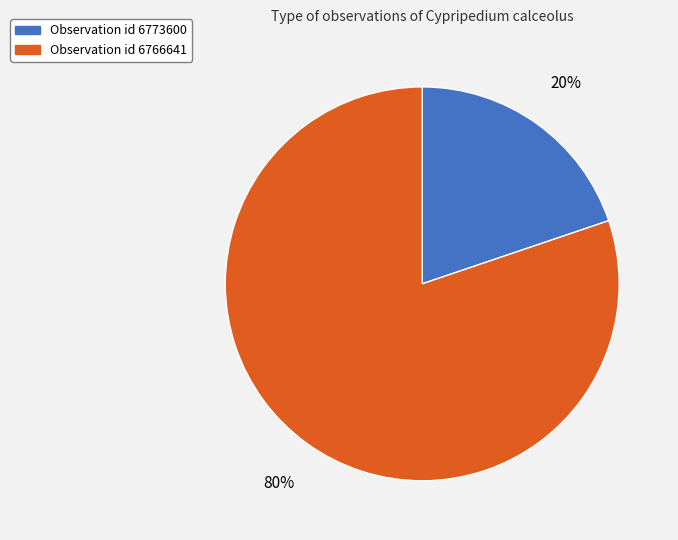

To the nearest percent, what is the average slice percentage?

50%